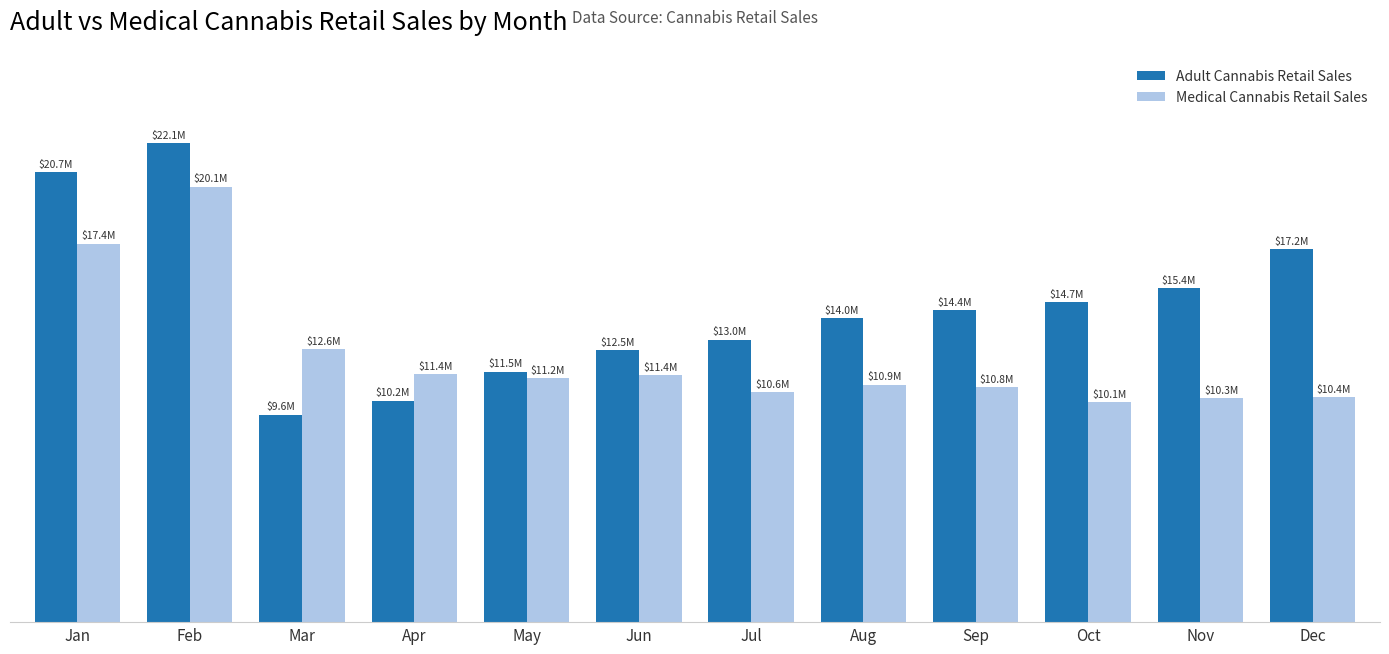

Rank the series by their maximum value, from lowest to highest.

Medical Cannabis Retail Sales, Adult Cannabis Retail Sales